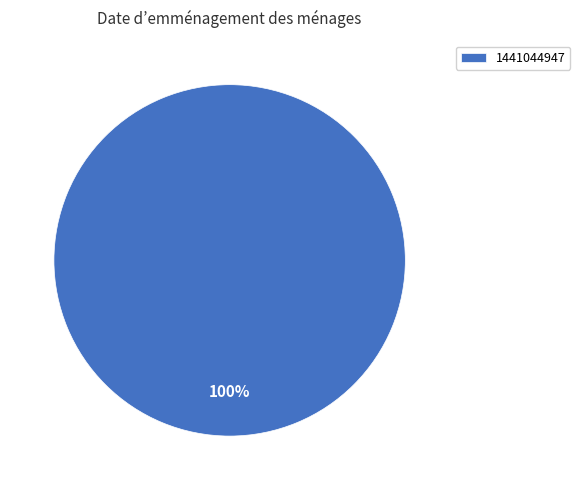

What percentage is the 1441044947 slice, to the nearest percent?

100%